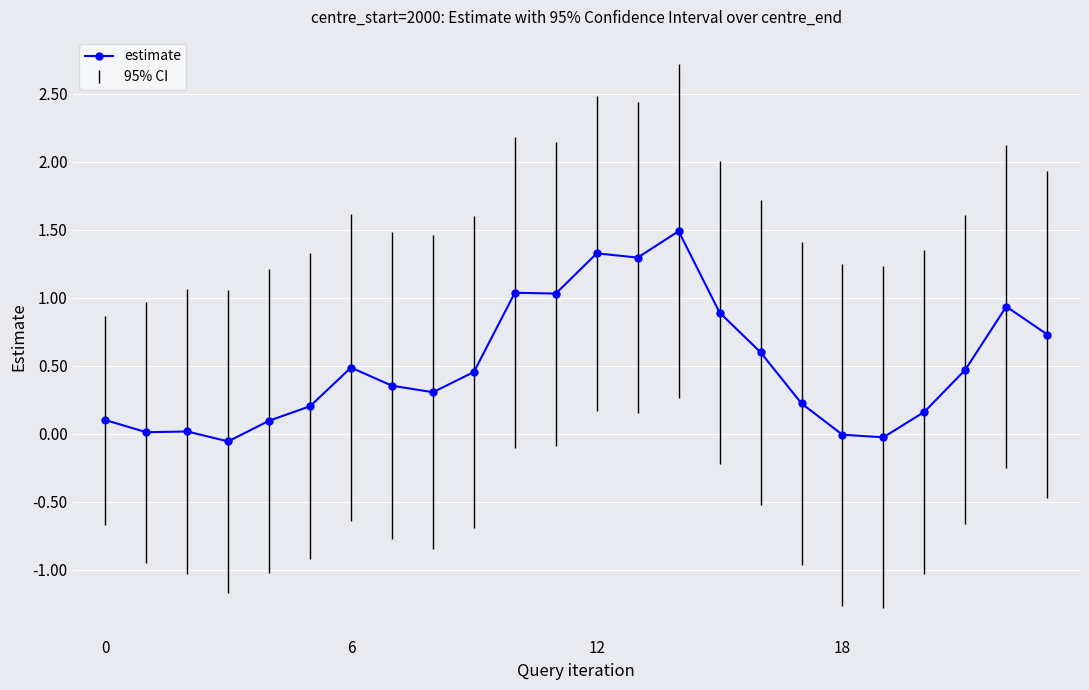

What is the difference between the maximum and minimum values?

1.5